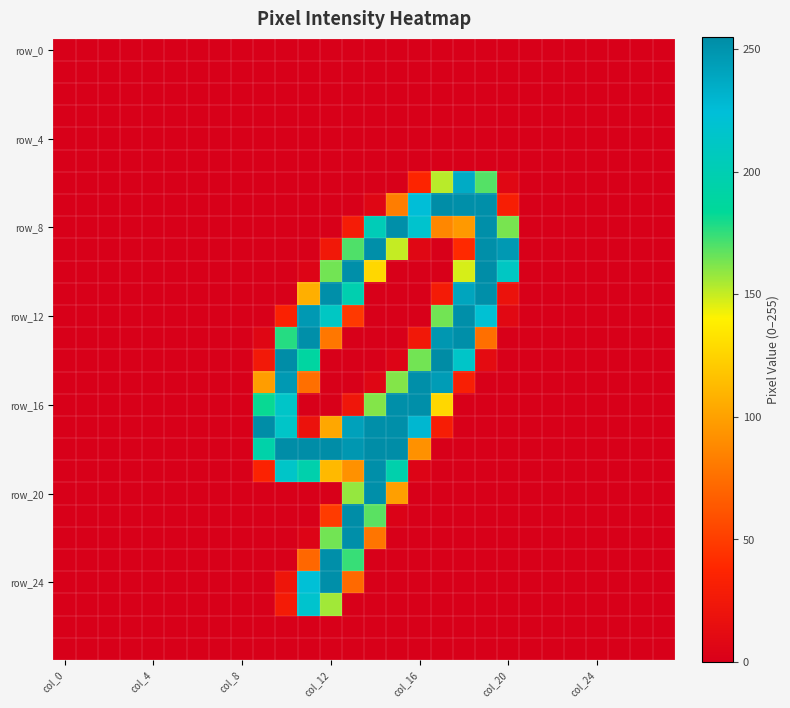

At how many categories does at least one series exceed 143?

12